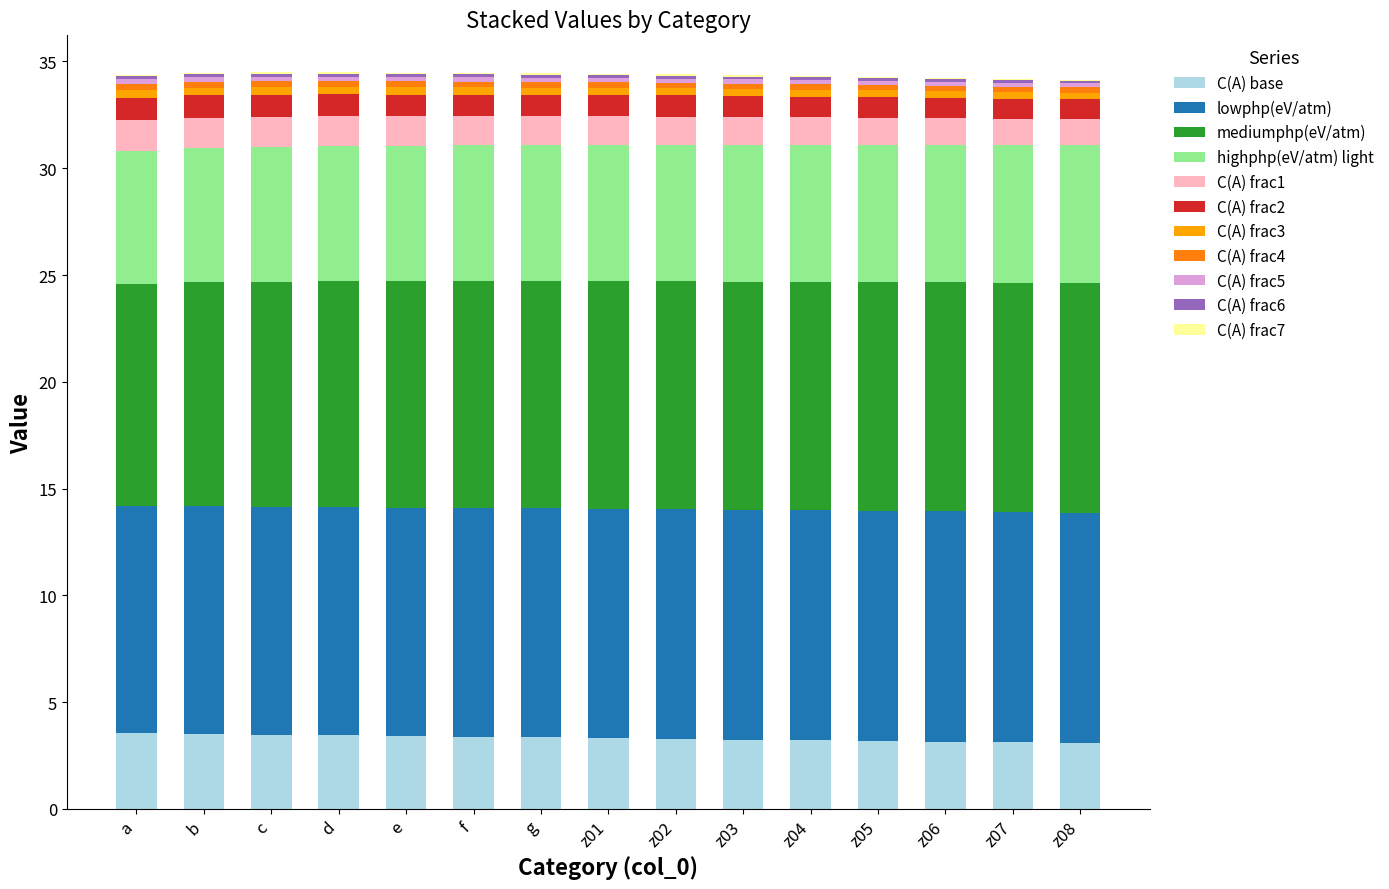

Rank the categories by mediumphp(eV/atm) value from lowest to highest.

a, b, c, d, e, f, g, z01, z02, z03, z04, z05, z06, z07, z08